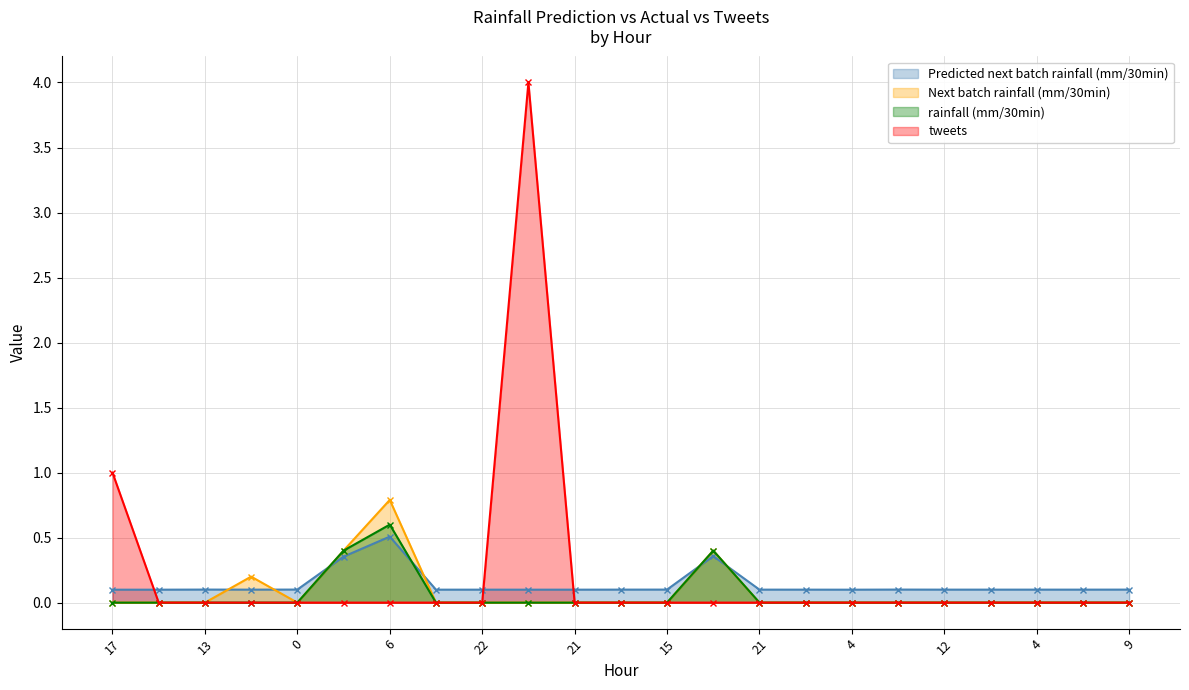

What is the average value of the Next batch rainfall (mm/30min) series?

0.1